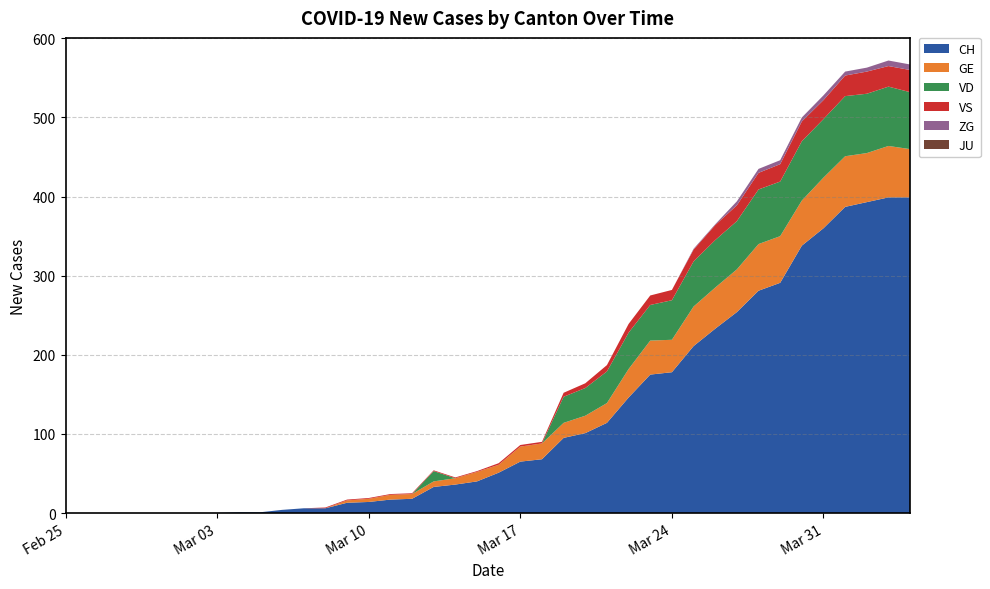

Reading left to right, transcribe all the data shown in this chart.

CH: 2020-02-25=0	2020-02-26=0	2020-02-27=0	2020-02-28=0	2020-02-29=0	2020-03-01=0	2020-03-02=0	2020-03-03=0	2020-03-04=1	2020-03-05=1	2020-03-06=4	2020-03-07=6	2020-03-08=6	2020-03-09=13	2020-03-10=14	2020-03-11=17	2020-03-12=18	2020-03-13=33	2020-03-14=36	2020-03-15=40	2020-03-16=51	2020-03-17=65	2020-03-18=68	2020-03-19=95	2020-03-20=101	2020-03-21=114	2020-03-22=146	2020-03-23=175	2020-03-24=178	2020-03-25=211	2020-03-26=233	2020-03-27=254	2020-03-28=281	2020-03-29=291	2020-03-30=338	2020-03-31=360	2020-04-01=387	2020-04-02=393	2020-04-03=399	2020-04-04=399
GE: 2020-02-25=0	2020-02-26=0	2020-02-27=0	2020-02-28=0	2020-02-29=0	2020-03-01=0	2020-03-02=0	2020-03-03=0	2020-03-04=0	2020-03-05=0	2020-03-06=0	2020-03-07=0	2020-03-08=0	2020-03-09=3	2020-03-10=4	2020-03-11=6	2020-03-12=6	2020-03-13=7	2020-03-14=8	2020-03-15=12	2020-03-16=10	2020-03-17=19	2020-03-18=20	2020-03-19=19	2020-03-20=22	2020-03-21=25	2020-03-22=36	2020-03-23=43	2020-03-24=41	2020-03-25=50	2020-03-26=52	2020-03-27=54	2020-03-28=59	2020-03-29=59	2020-03-30=57	2020-03-31=64	2020-04-01=64	2020-04-02=62	2020-04-03=65	2020-04-04=61
VD: 2020-02-25=0	2020-02-26=0	2020-02-27=0	2020-02-28=0	2020-02-29=0	2020-03-01=0	2020-03-02=0	2020-03-03=0	2020-03-04=0	2020-03-05=0	2020-03-06=0	2020-03-07=0	2020-03-08=0	2020-03-09=0	2020-03-10=0	2020-03-11=0	2020-03-12=0	2020-03-13=13	2020-03-14=0	2020-03-15=0	2020-03-16=0	2020-03-17=0	2020-03-18=0	2020-03-19=33	2020-03-20=35	2020-03-21=40	2020-03-22=46	2020-03-23=45	2020-03-24=50	2020-03-25=57	2020-03-26=60	2020-03-27=61	2020-03-28=69	2020-03-29=69	2020-03-30=75	2020-03-31=74	2020-04-01=76	2020-04-02=75	2020-04-03=75	2020-04-04=72
VS: 2020-02-25=0	2020-02-26=0	2020-02-27=0	2020-02-28=0	2020-02-29=0	2020-03-01=0	2020-03-02=0	2020-03-03=0	2020-03-04=0	2020-03-05=0	2020-03-06=0	2020-03-07=0	2020-03-08=1	2020-03-09=1	2020-03-10=1	2020-03-11=1	2020-03-12=1	2020-03-13=1	2020-03-14=1	2020-03-15=1	2020-03-16=2	2020-03-17=2	2020-03-18=2	2020-03-19=5	2020-03-20=6	2020-03-21=8	2020-03-22=11	2020-03-23=12	2020-03-24=13	2020-03-25=15	2020-03-26=19	2020-03-27=20	2020-03-28=21	2020-03-29=22	2020-03-30=25	2020-03-31=24	2020-04-01=26	2020-04-02=28	2020-04-03=26	2020-04-04=28
ZG: 2020-02-25=0	2020-02-26=0	2020-02-27=0	2020-02-28=0	2020-02-29=0	2020-03-01=0	2020-03-02=0	2020-03-03=0	2020-03-04=0	2020-03-05=0	2020-03-06=0	2020-03-07=0	2020-03-08=0	2020-03-09=0	2020-03-10=0	2020-03-11=0	2020-03-12=0	2020-03-13=0	2020-03-14=0	2020-03-15=0	2020-03-16=0	2020-03-17=0	2020-03-18=0	2020-03-19=0	2020-03-20=0	2020-03-21=0	2020-03-22=0	2020-03-23=0	2020-03-24=0	2020-03-25=1	2020-03-26=1	2020-03-27=5	2020-03-28=5	2020-03-29=5	2020-03-30=5	2020-03-31=6	2020-04-01=5	2020-04-02=5	2020-04-03=7	2020-04-04=7
JU: 2020-02-25=0	2020-02-26=0	2020-02-27=0	2020-02-28=0	2020-02-29=0	2020-03-01=0	2020-03-02=0	2020-03-03=0	2020-03-04=0	2020-03-05=0	2020-03-06=0	2020-03-07=0	2020-03-08=0	2020-03-09=0	2020-03-10=0	2020-03-11=0	2020-03-12=0	2020-03-13=0	2020-03-14=0	2020-03-15=0	2020-03-16=0	2020-03-17=0	2020-03-18=0	2020-03-19=0	2020-03-20=0	2020-03-21=0	2020-03-22=0	2020-03-23=0	2020-03-24=0	2020-03-25=0	2020-03-26=0	2020-03-27=0	2020-03-28=0	2020-03-29=0	2020-03-30=0	2020-03-31=0	2020-04-01=0	2020-04-02=0	2020-04-03=0	2020-04-04=0